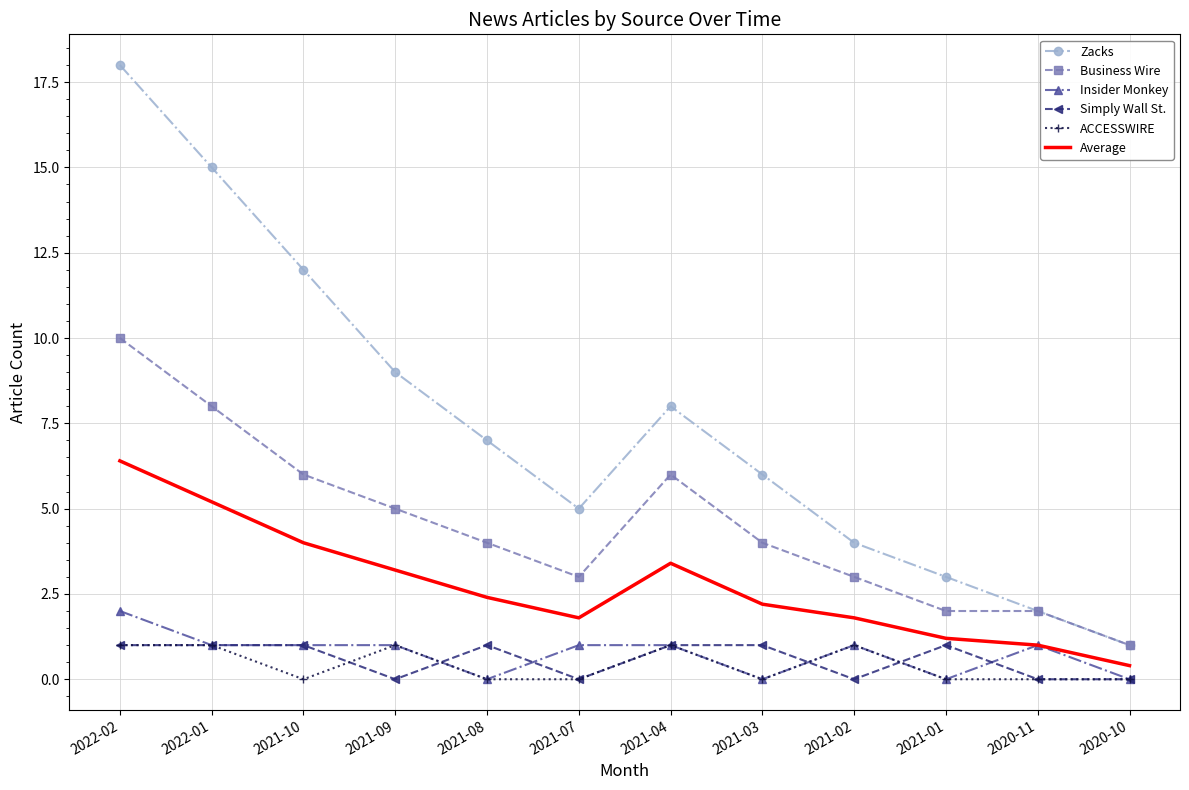

What is the sum of the Average values at 2022-02 and 2021-09?

9.6